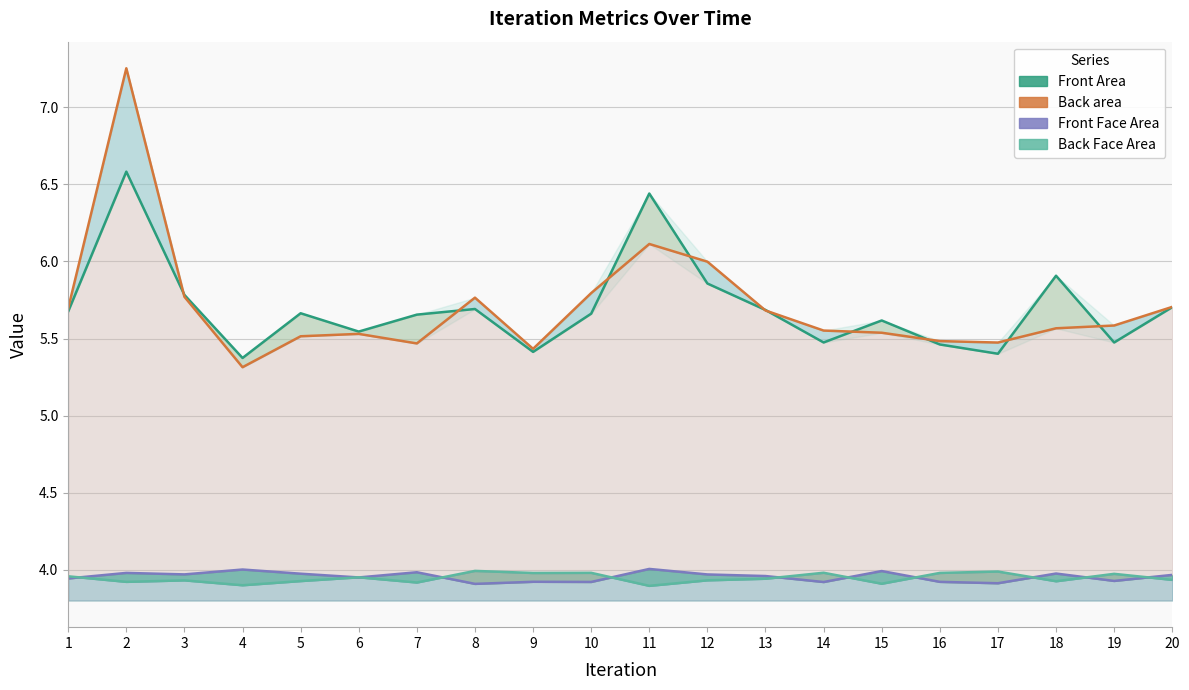

Is it true that Back area equals 2.6 at 12?

False